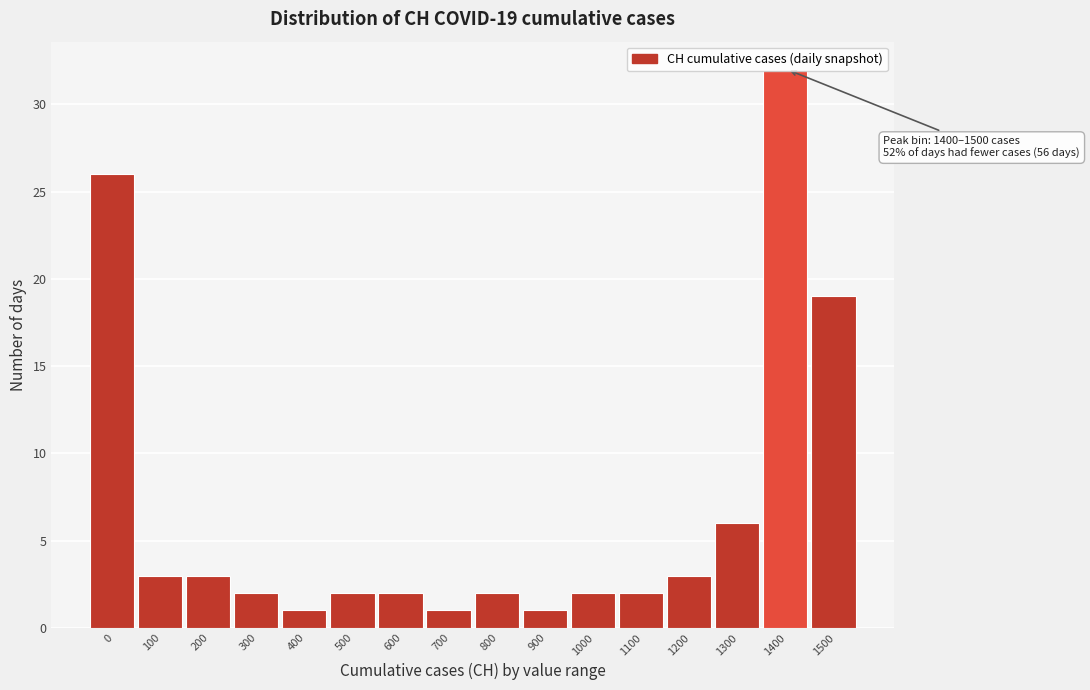

What is the average value?

7